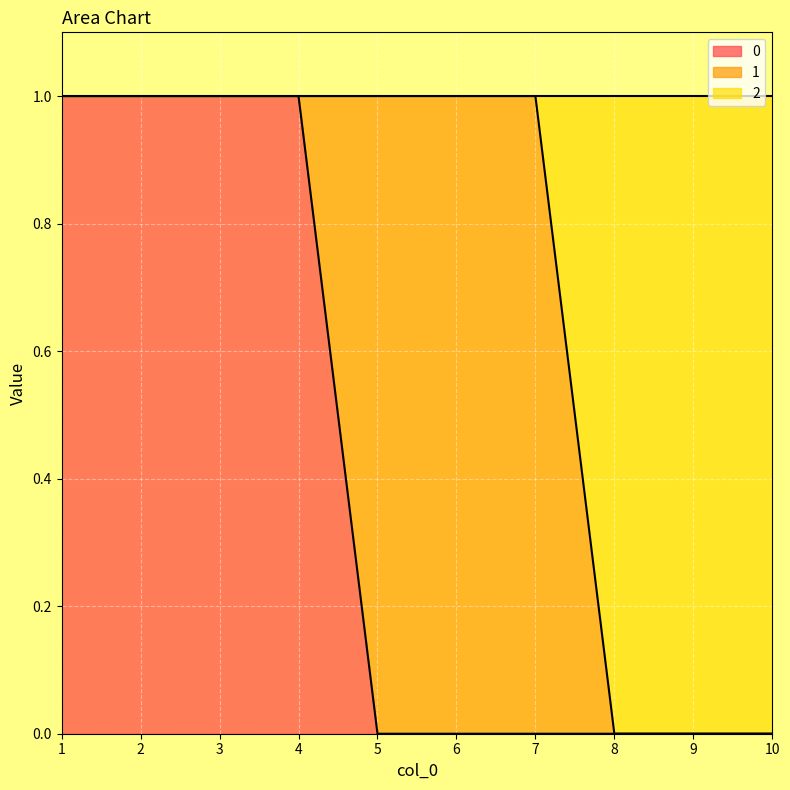

Is it true that 0 equals 1 at 1?

True